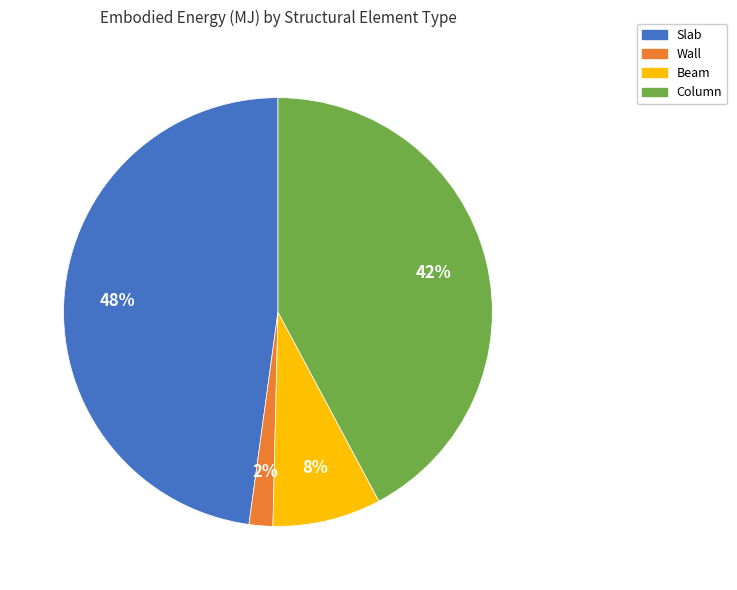

What is the largest slice in the pie chart?

Slab